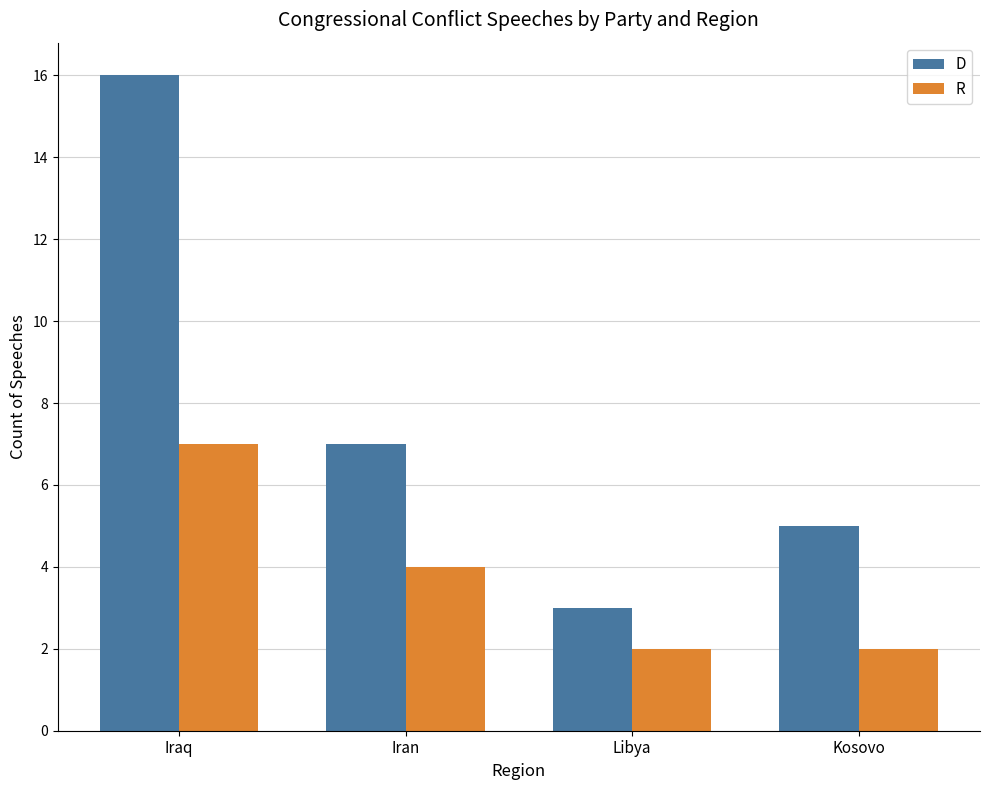

What is the spread (max minus min) of values at Libya?

1